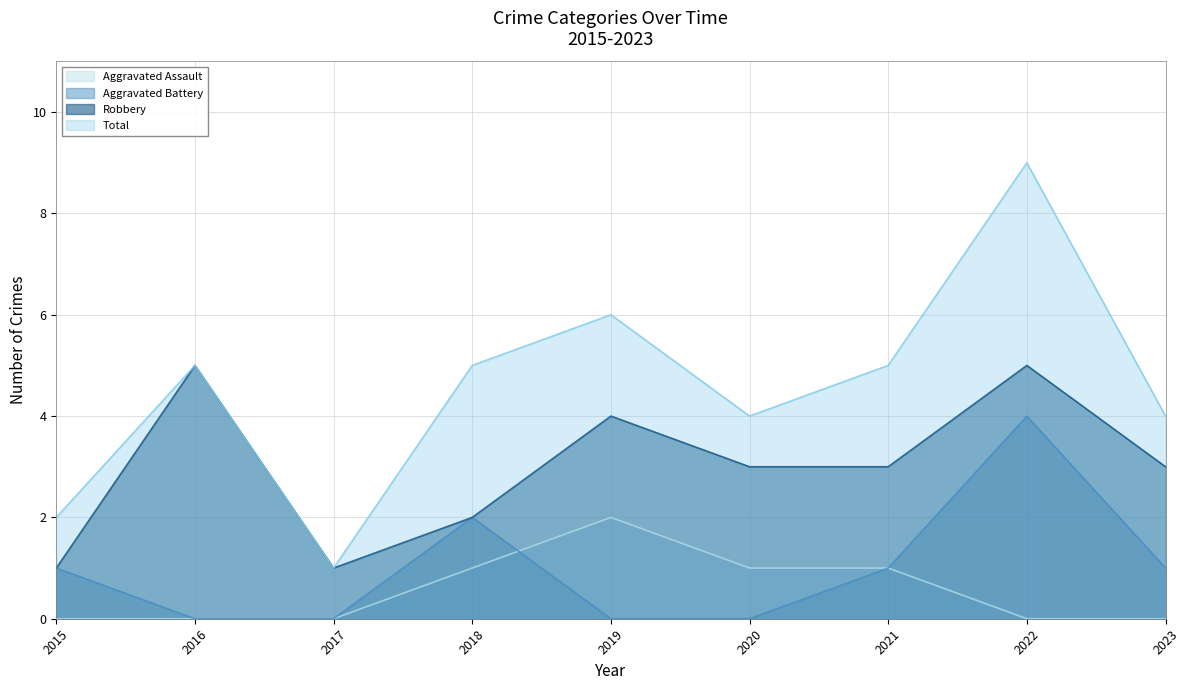

What are all the series names shown in the legend?

Aggravated Assault, Aggravated Battery, Robbery, Total